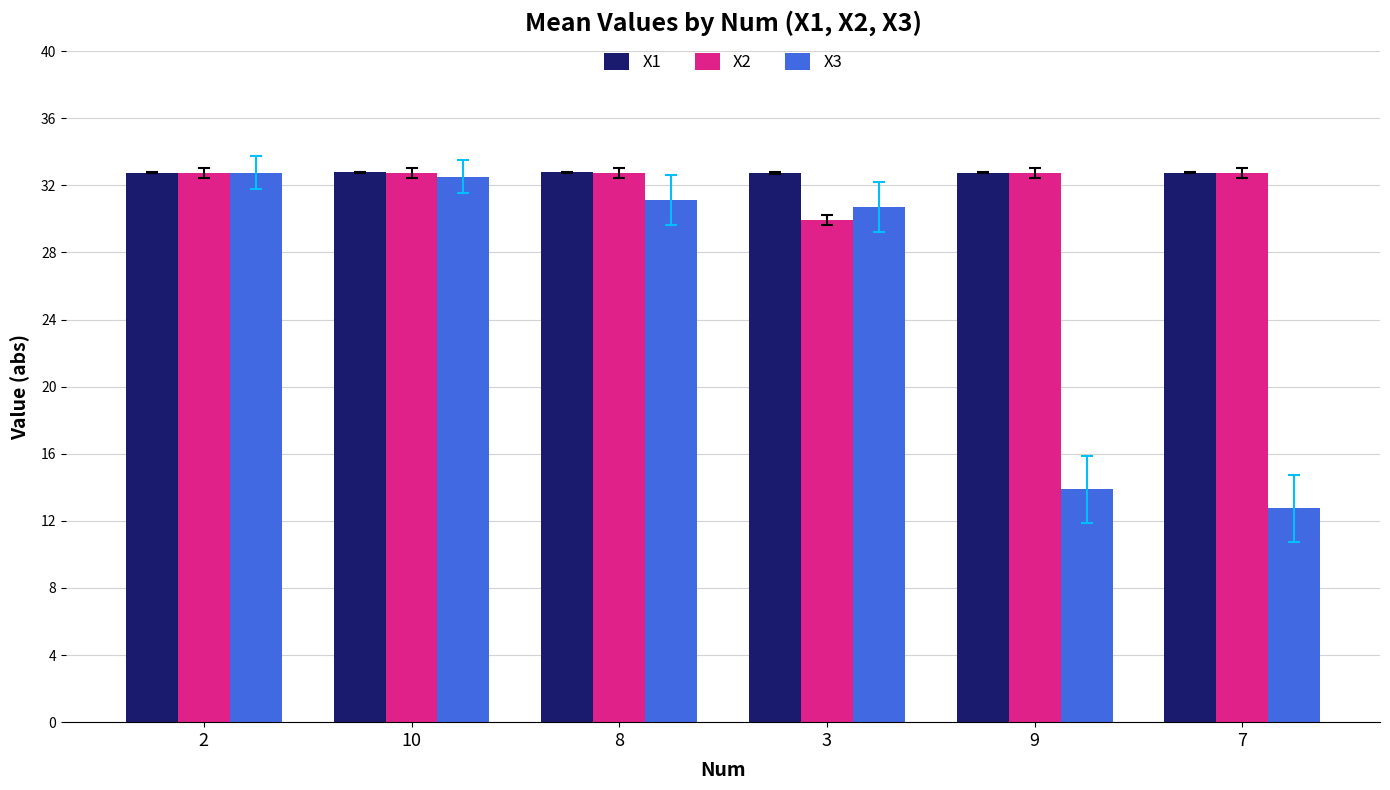

What is the difference between the second highest and second lowest values in the X3 series?

18.6